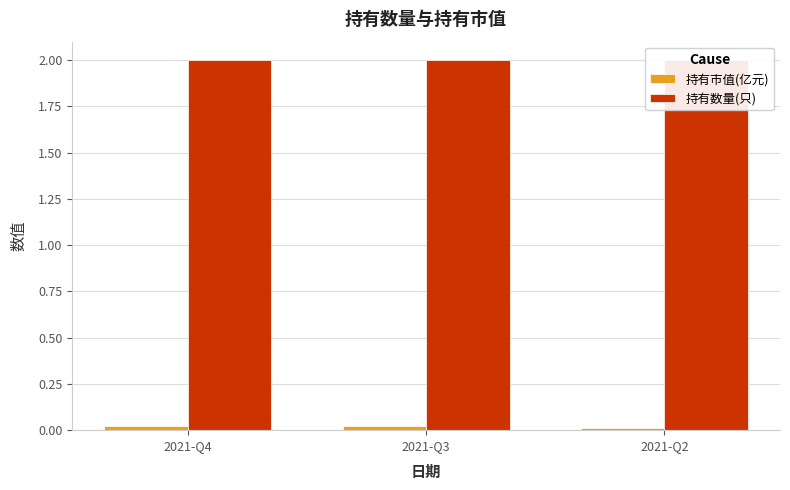

Which series changed the most between 2021-Q4 and 2021-Q3?

持有市值(亿元)